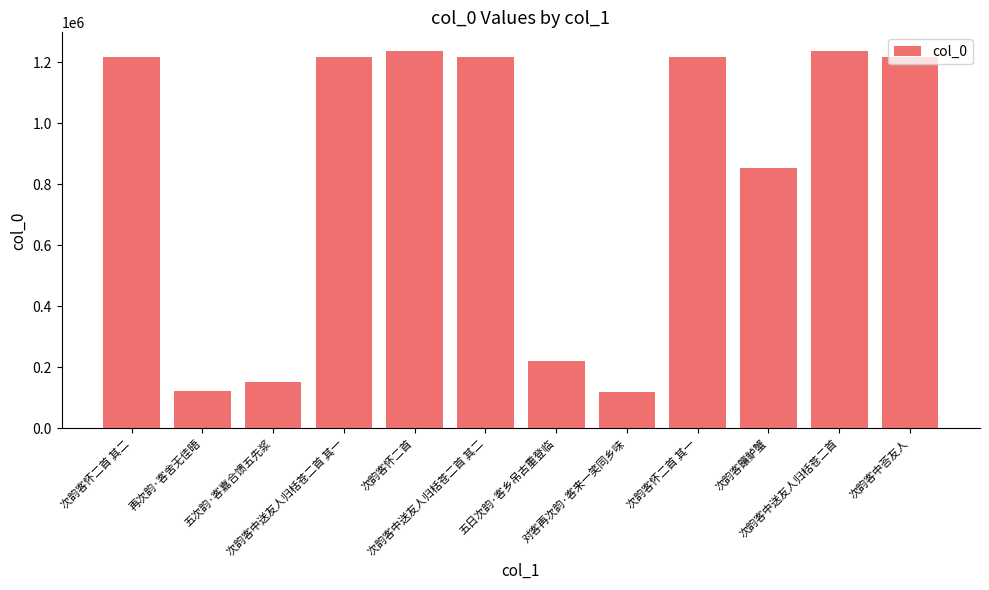

Is it true that the value at 五日次韵·客乡吊古重登临 is 315770?

False